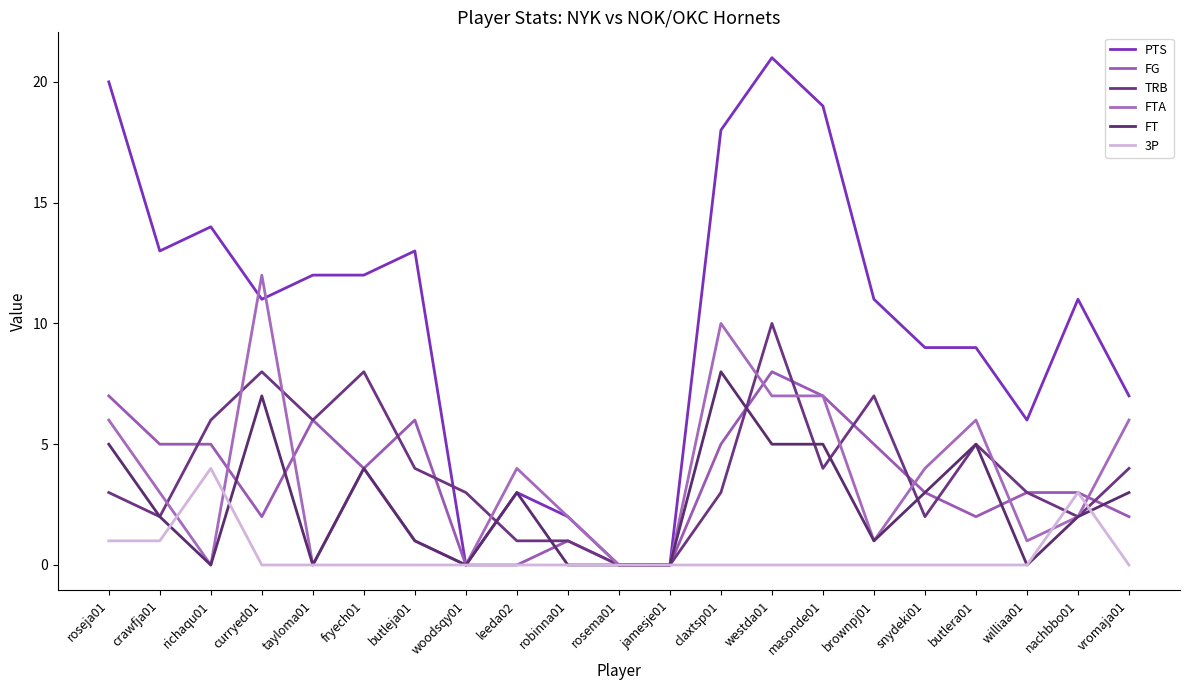

Reading left to right, what are all the values shown in this chart?

PTS: 20	13	14	11	12	12	13	0	3	2	0	0	18	21	19	11	9	9	6	11	7
FG: 7	5	5	2	6	4	6	0	0	1	0	0	5	8	7	5	3	2	3	3	2
TRB: 3	2	6	8	6	8	4	3	1	1	0	0	3	10	4	7	2	5	3	2	4
FTA: 6	3	0	12	0	4	1	0	4	2	0	0	10	7	7	1	4	6	1	2	6
FT: 5	2	0	7	0	4	1	0	3	0	0	0	8	5	5	1	3	5	0	2	3
3P: 1	1	4	0	0	0	0	0	0	0	0	0	0	0	0	0	0	0	0	3	0